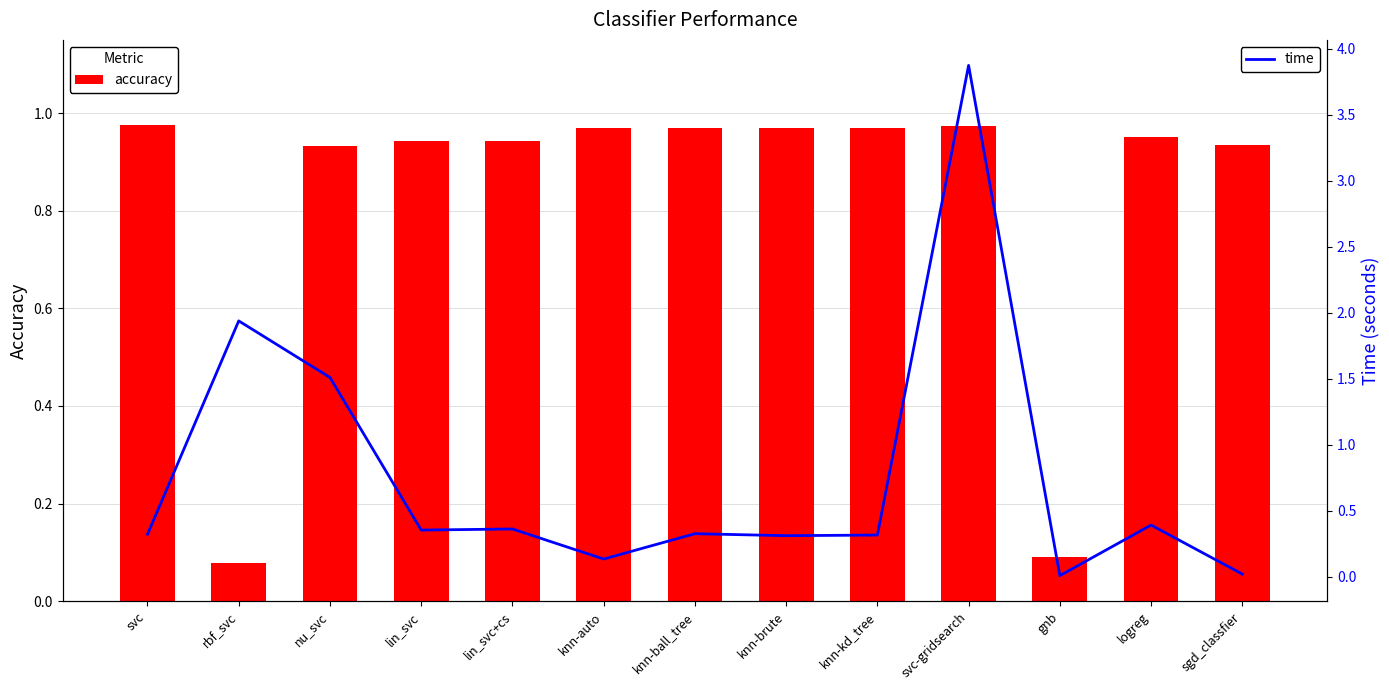

List the labels in order of time value, smallest first.

gnb, sgd_classfier, knn-auto, knn-brute, knn-kd_tree, svc, knn-ball_tree, lin_svc, lin_svc+cs, logreg, nu_svc, rbf_svc, svc-gridsearch